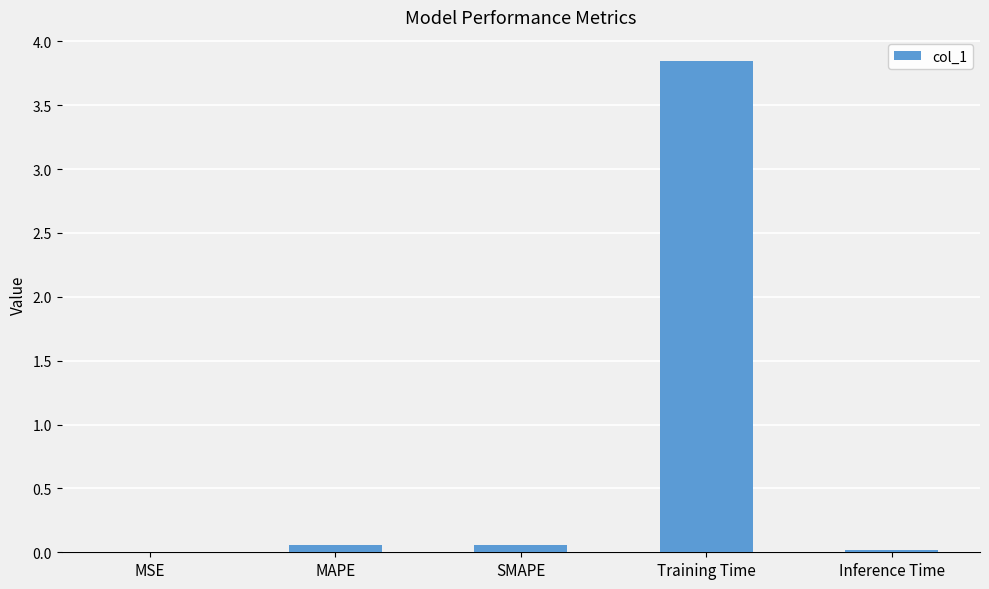

The value at Training Time is 2.4. True or false?

False